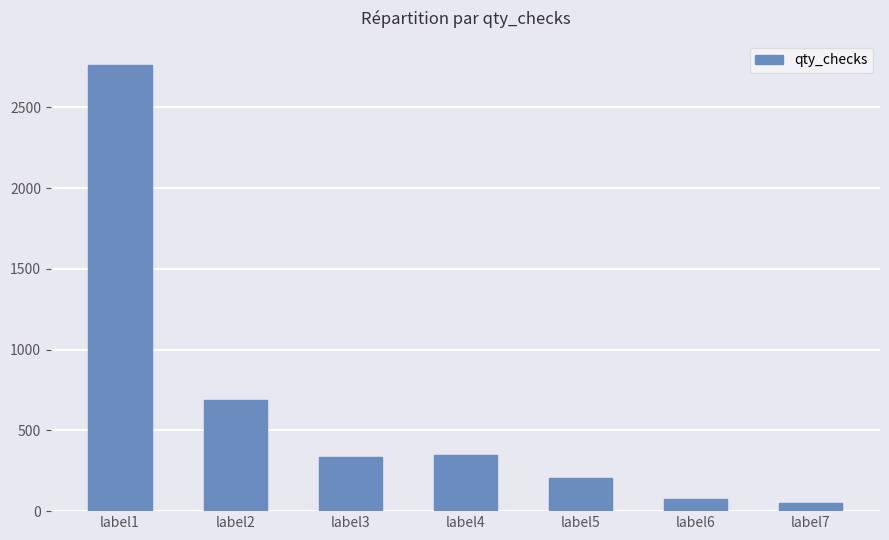

Reading left to right, extract all data points from this chart.

label1=2763	label2=687	label3=336	label4=348	label5=203	label6=75	label7=53